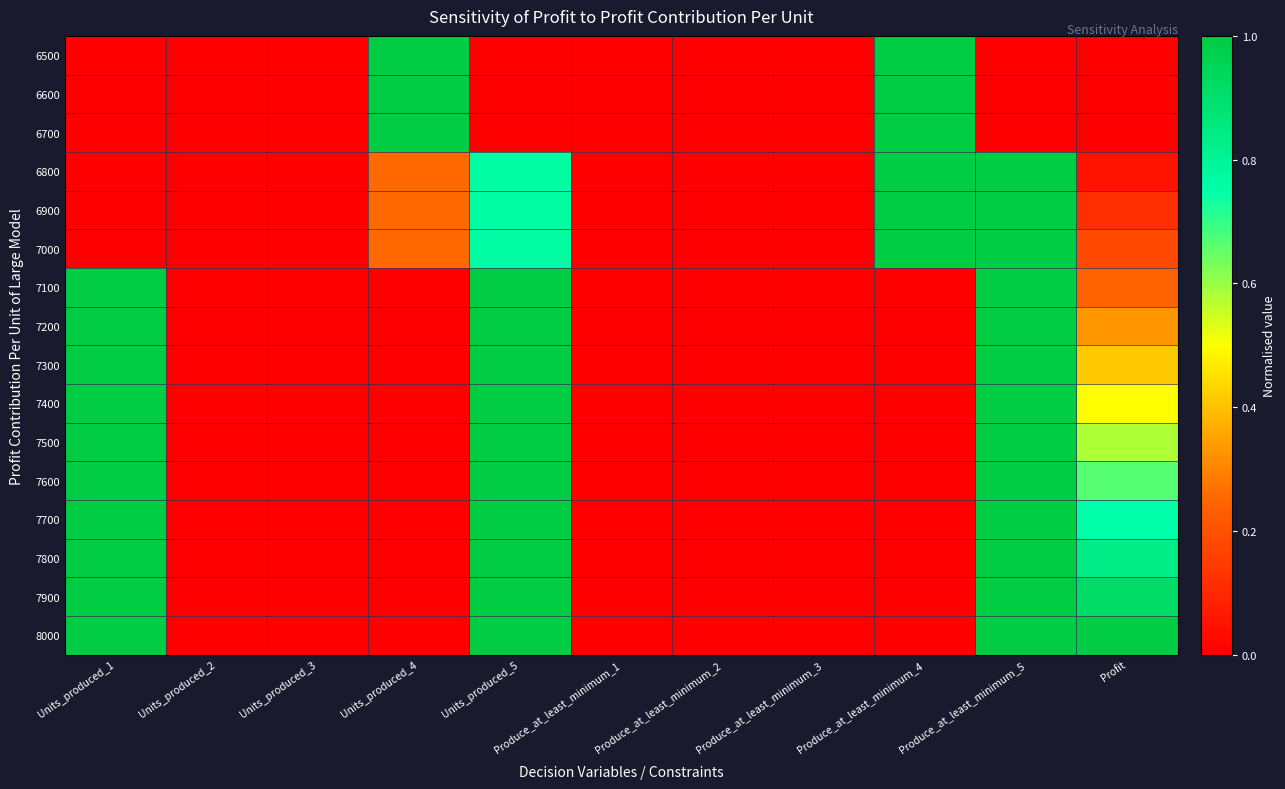

At how many categories does at least one series exceed 0?

6